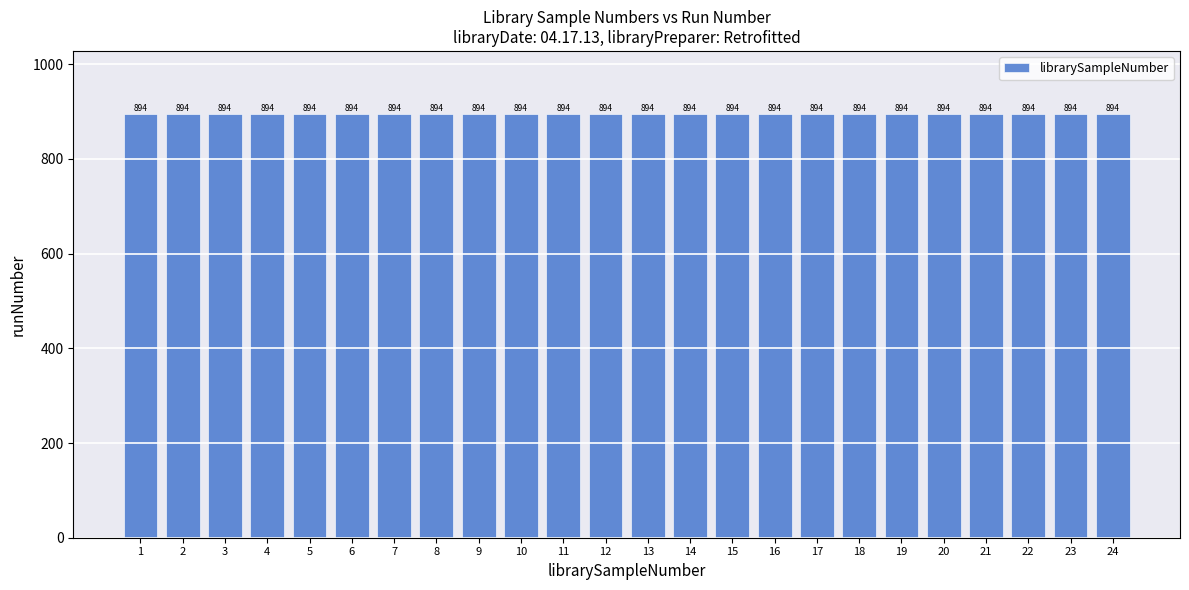

Where is the data nearest to the value 12?

12